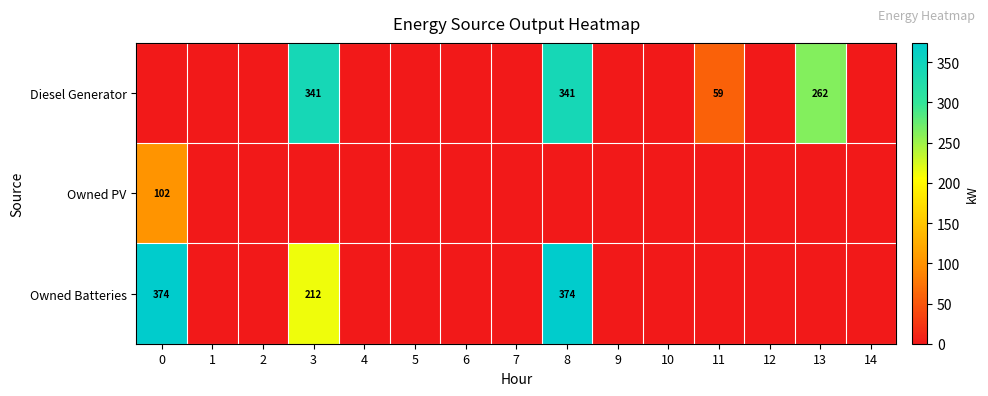

How many categories are shown in the chart?

15